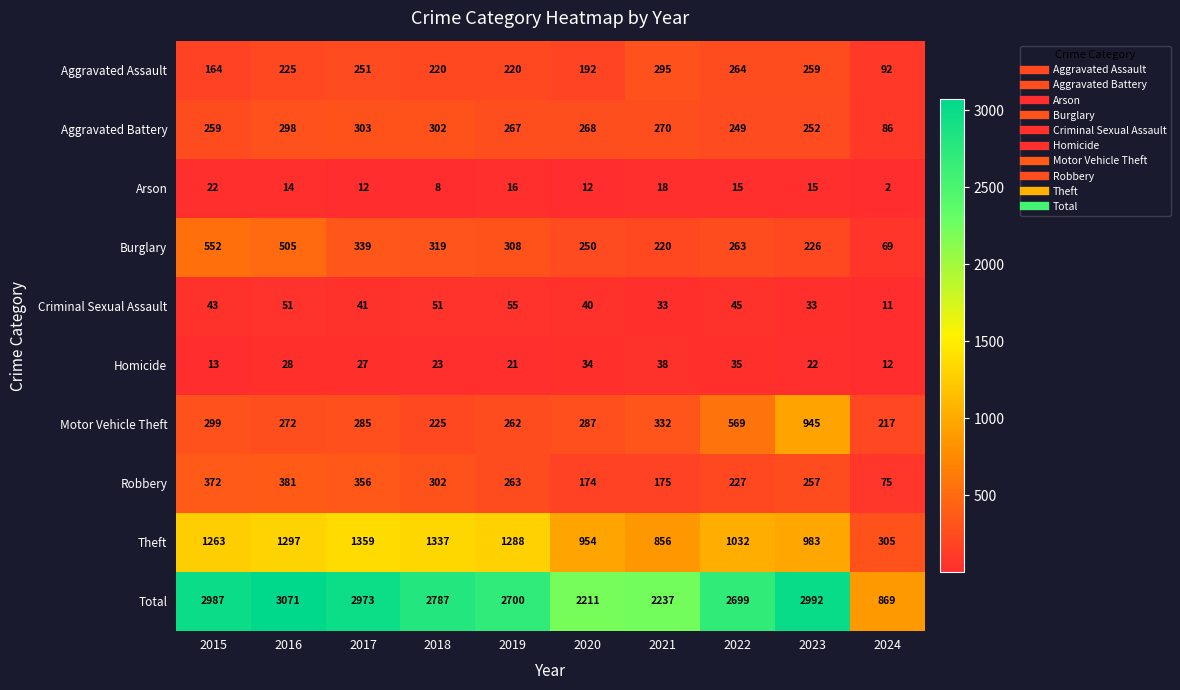

Rank the series at 2020 from highest to lowest value.

Total, Theft, Motor Vehicle Theft, Aggravated Battery, Burglary, Aggravated Assault, Robbery, Criminal Sexual Assault, Homicide, Arson